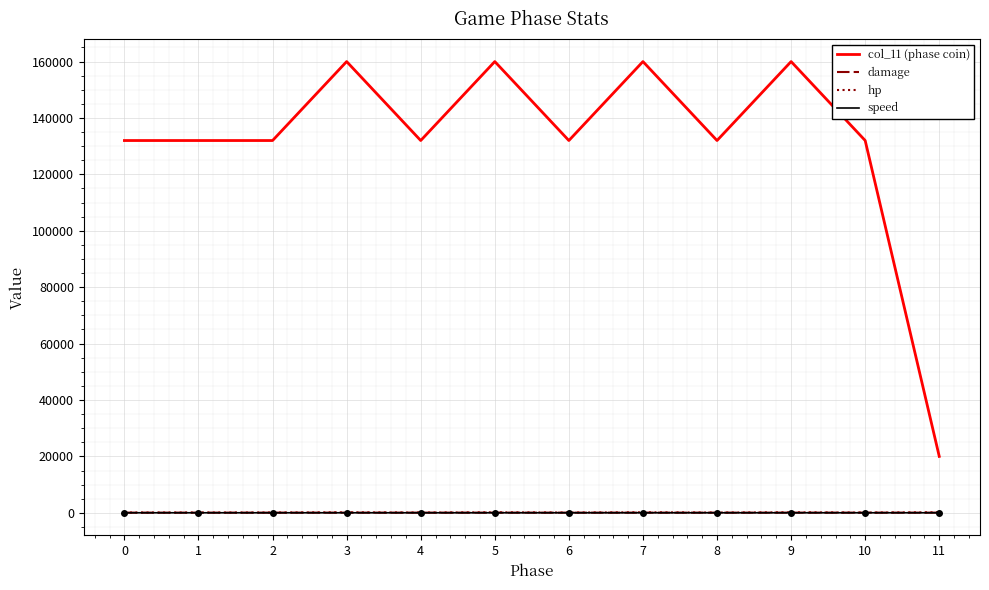

Is it true that col_11 (phase coin) equals 60880 at 10?

False